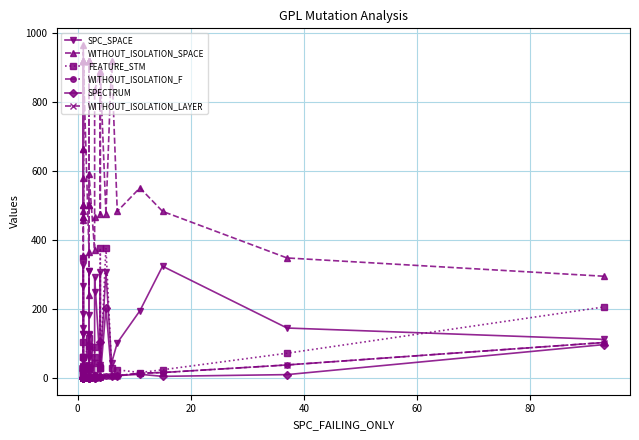

True or false: WITHOUT_ISOLATION_LAYER and WITHOUT_ISOLATION_SPACE cross at least once.

False